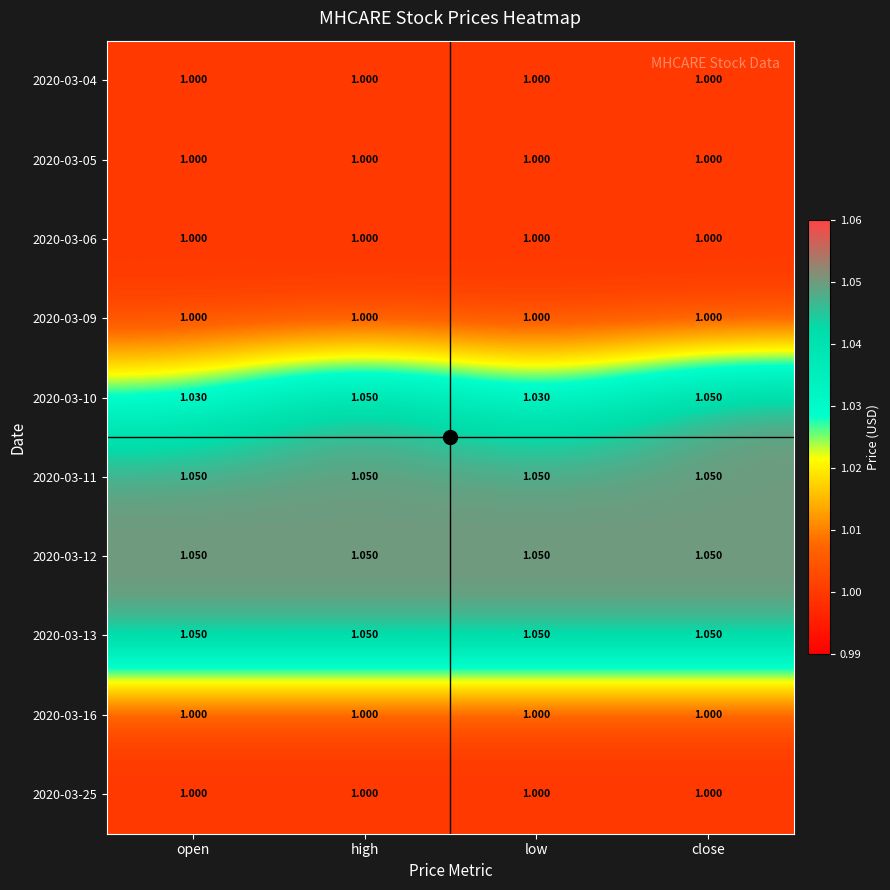

Is the value of 2020-03-05 at open greater than the value of 2020-03-11 at high?

No